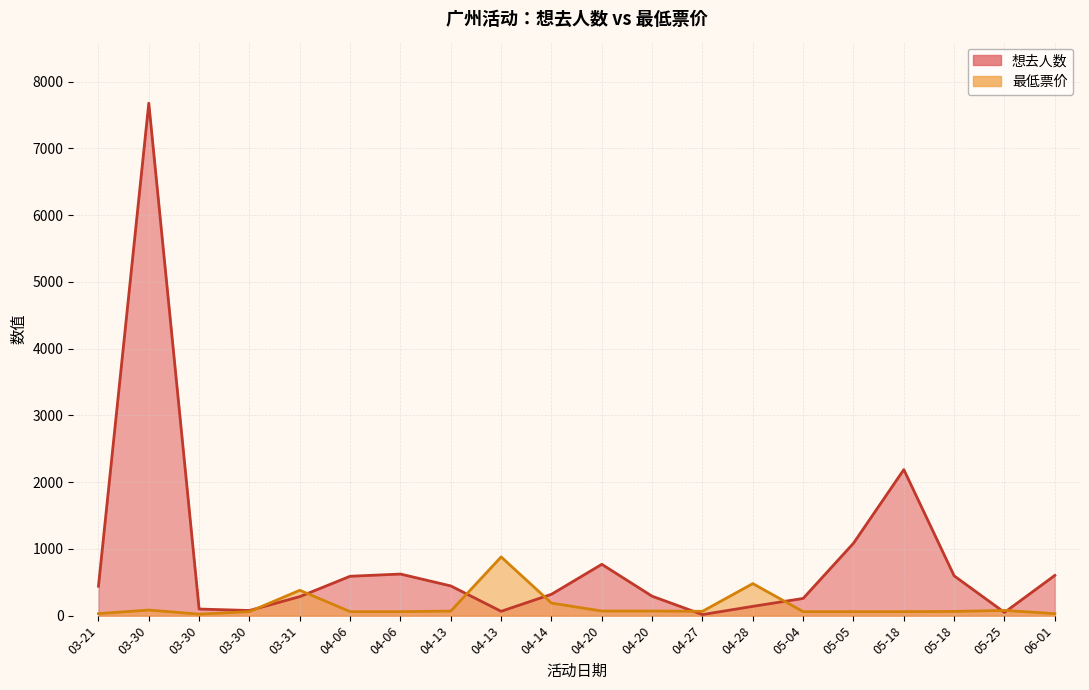

How many lines are shown in the chart?

2